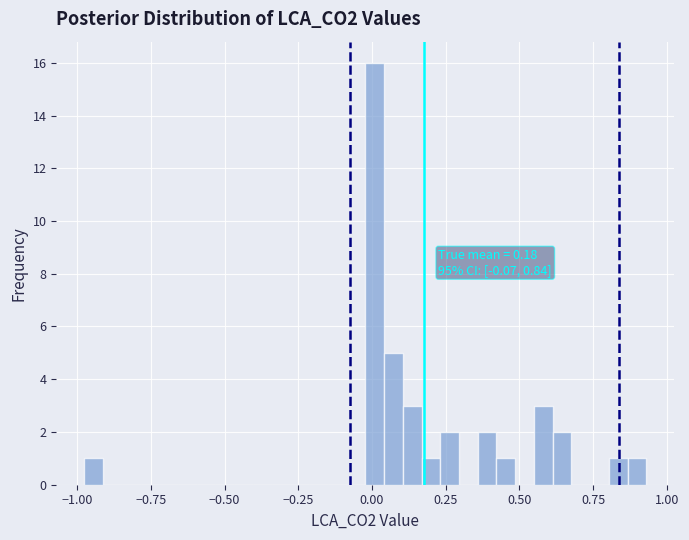

Around what value on the x-axis is the tallest bar? Give the approximate position of its centre, as read against the axis.

0.00